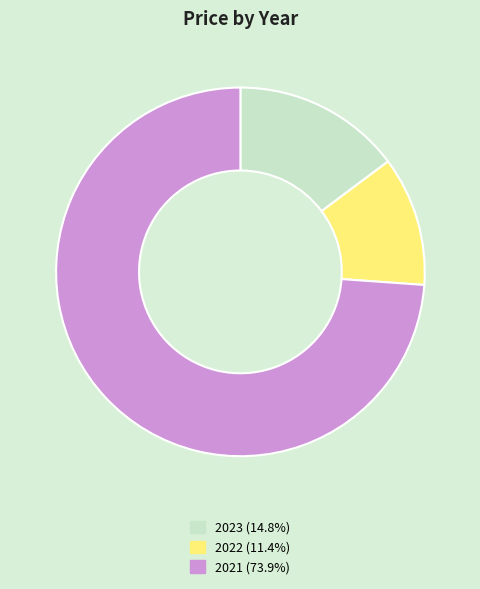

Rank the categories by value from highest to lowest.

2021, 2023, 2022